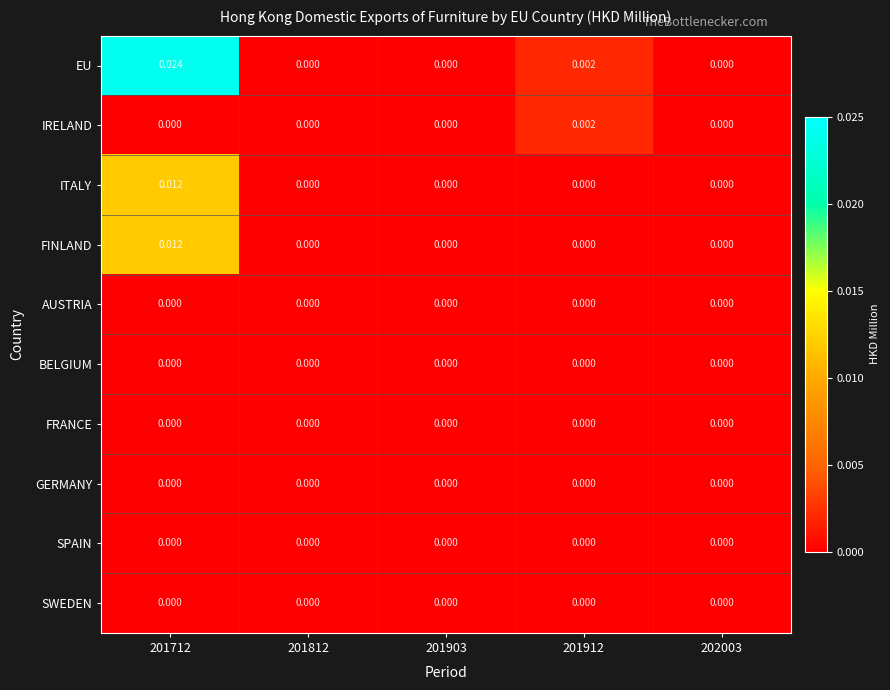

Which series has the largest total across all categories?

EU